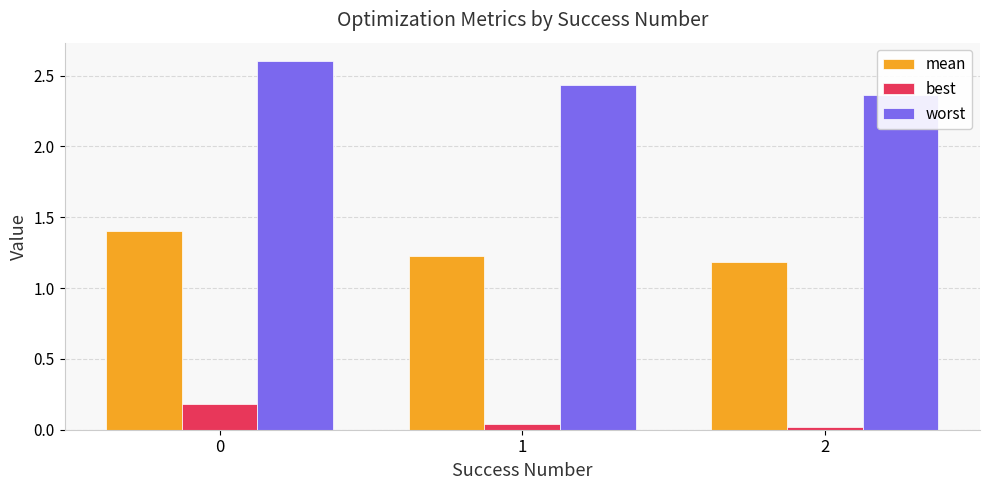

Read the mean value at 1.

1.2